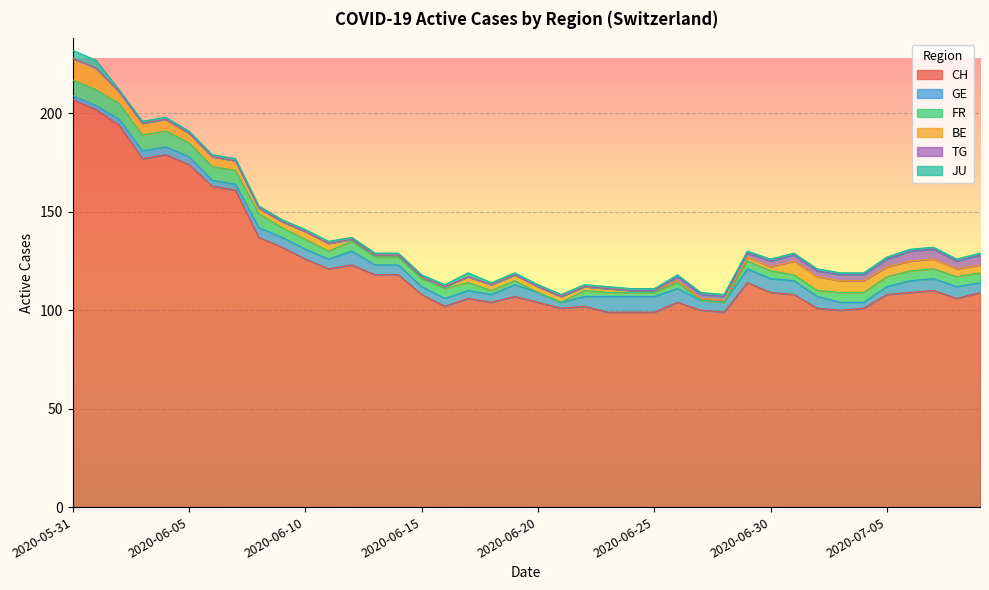

Reading left to right, list all the values displayed in this chart.

CH: 207	202	194	177	179	174	163	161	137	132	126	121	123	118	118	108	102	106	104	107	104	101	102	99	99	99	104	100	99	114	109	108	101	100	101	108	109	110	106	109
GE: 2	2	3	4	4	4	3	3	5	5	5	5	7	5	5	4	4	4	4	6	5	3	5	8	8	8	7	5	5	7	7	7	6	4	3	4	6	6	6	5
FR: 8	8	8	8	8	7	7	7	7	5	5	4	5	4	4	4	5	4	2	2	0	0	3	2	2	2	3	0	0	4	4	3	3	5	5	5	5	5	5	5
BE: 11	11	6	6	6	5	5	5	3	3	4	4	1	1	1	1	1	3	3	3	3	3	2	2	1	1	1	1	1	2	2	7	7	6	6	5	5	5	4	4
TG: 0	0	0	0	0	0	0	0	0	0	0	0	0	0	0	0	0	0	0	0	0	0	0	0	0	0	2	2	2	2	3	3	3	3	3	4	5	5	4	5
JU: 4	4	1	1	1	1	1	1	1	1	1	1	1	1	1	1	1	2	1	1	1	1	1	1	1	1	1	1	1	1	1	1	1	1	1	1	1	1	1	1